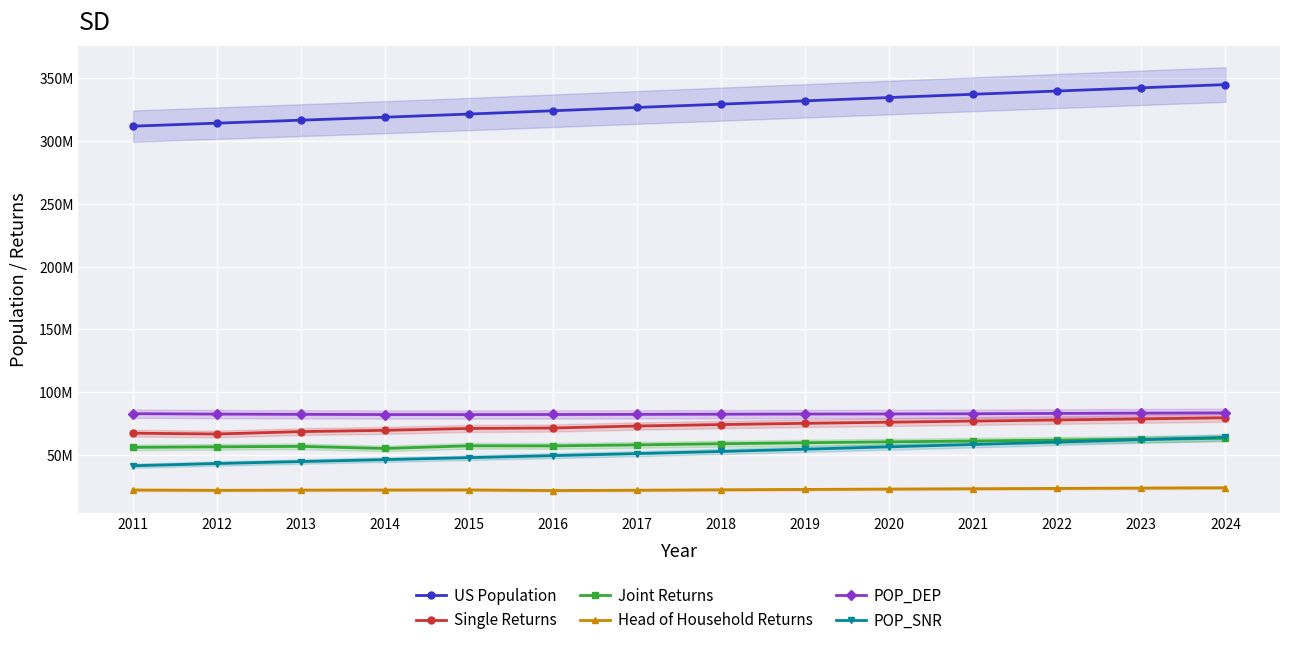

Which series has the widest spread of values?

US Population